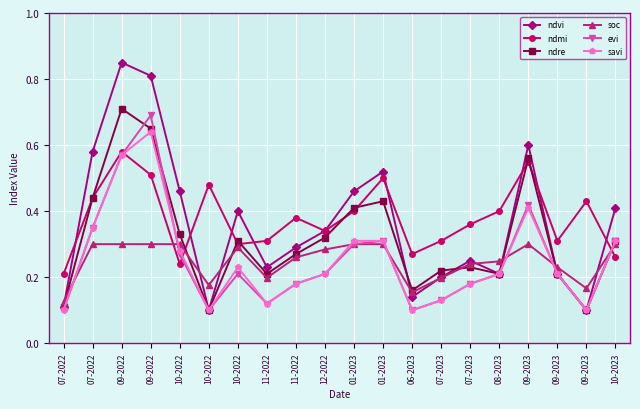

True or false: ndvi has a value of 0.3 at 01-2023.

False